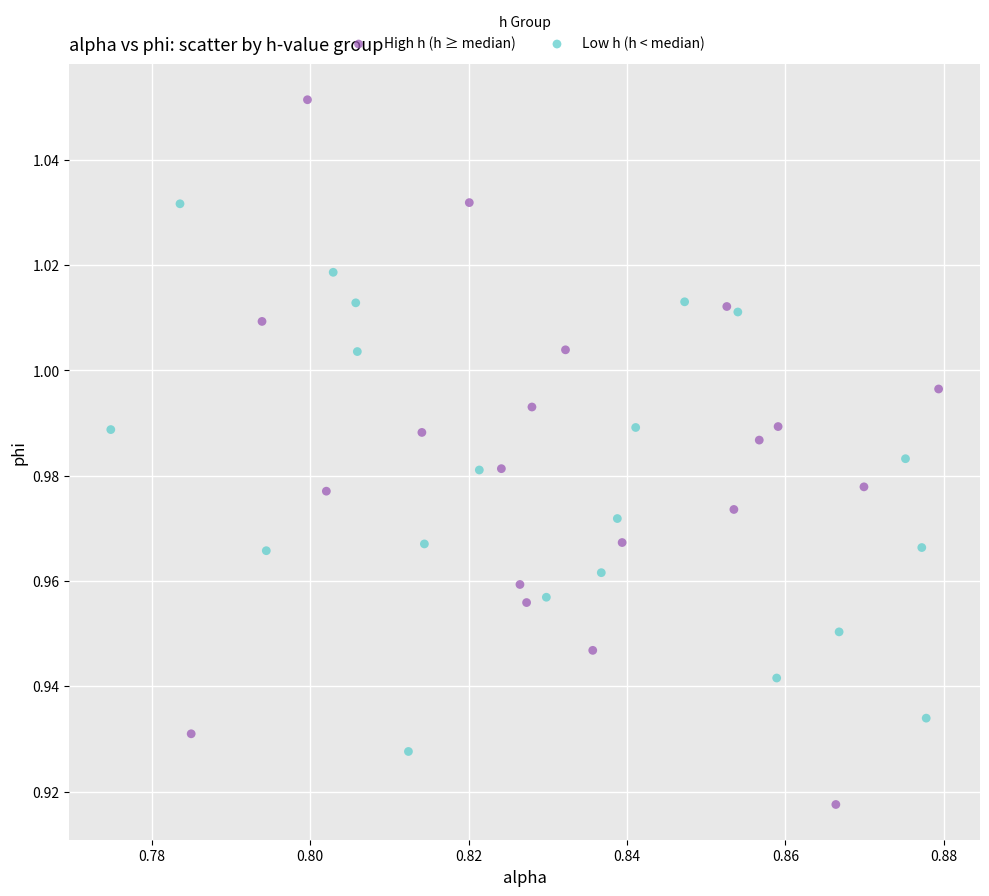

What are all the series names shown in the legend?

High h (h ≥ median), Low h (h < median)